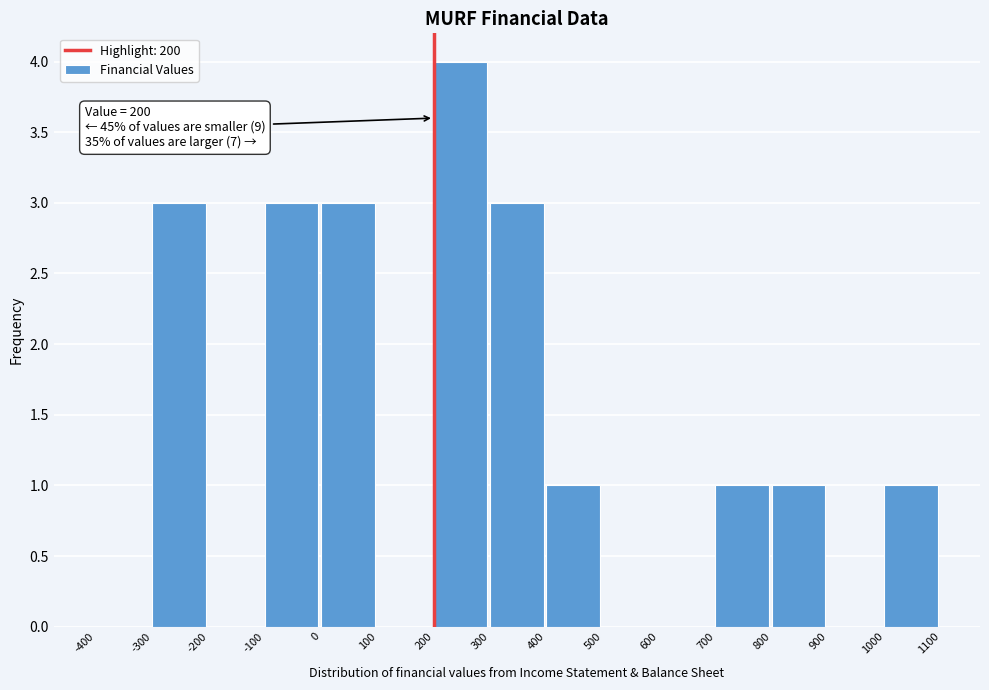

Over which range of the x-axis is the bar tallest?

200 to 300